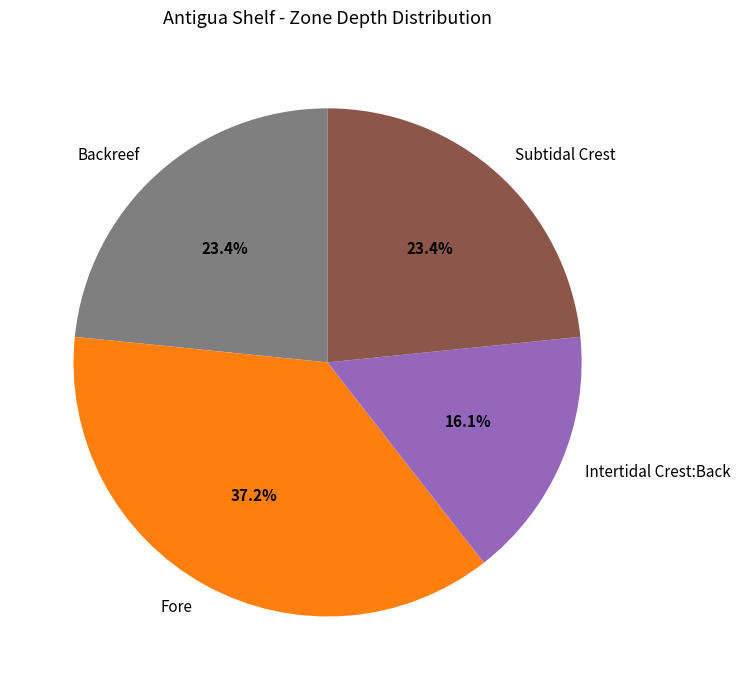

Is there a majority slice in this chart?

No